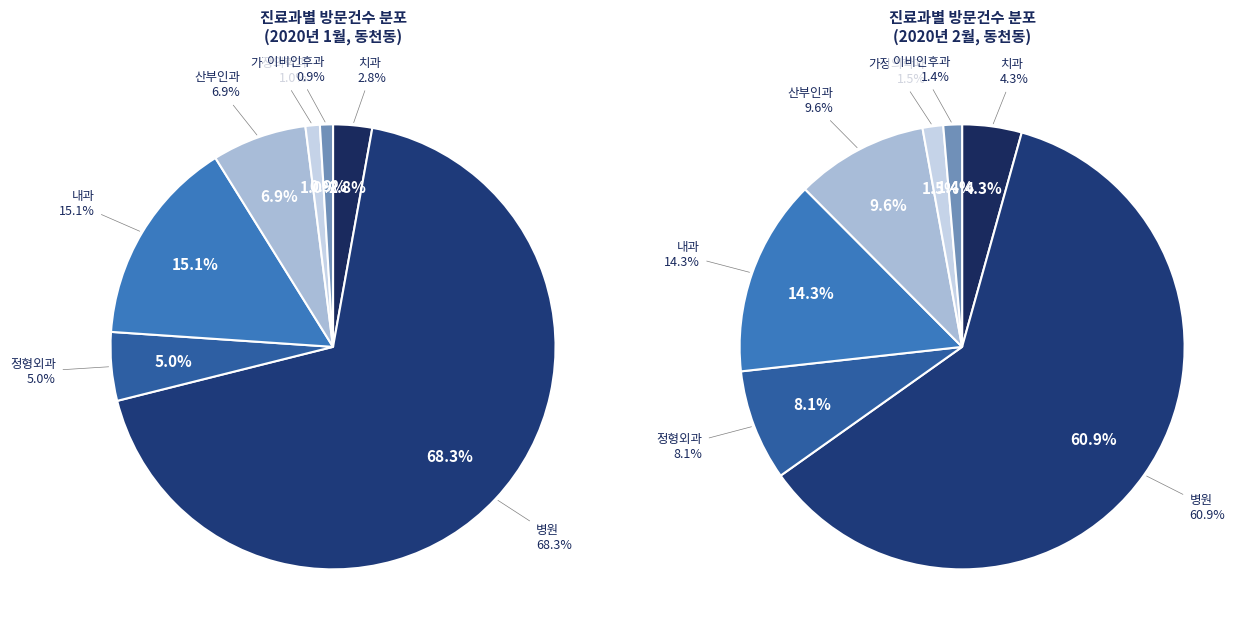

Which category has the biggest portion of the pie?

병원